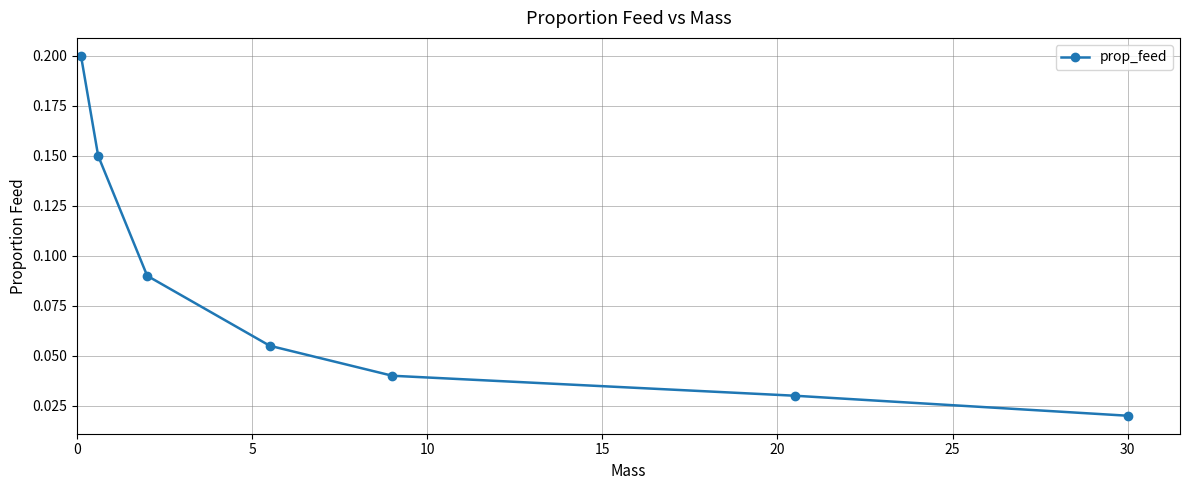

True or false: there are more than 1 points higher than both neighbors.

False